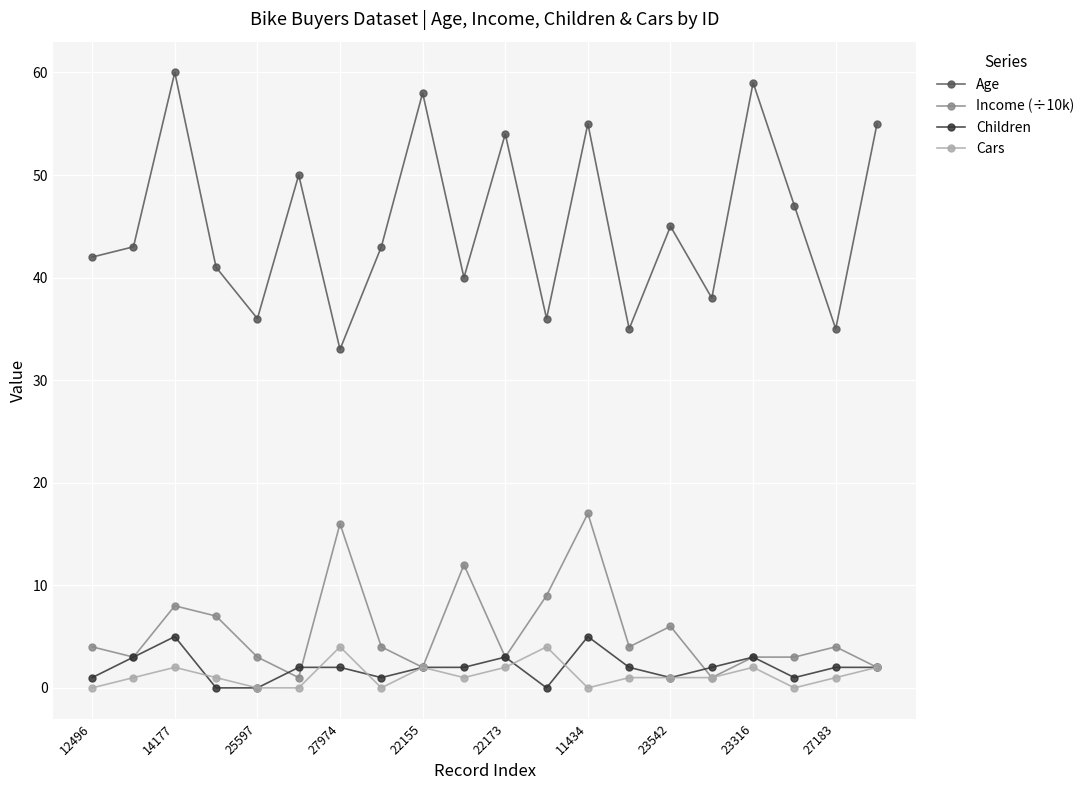

Count the number of categories in the chart.

20